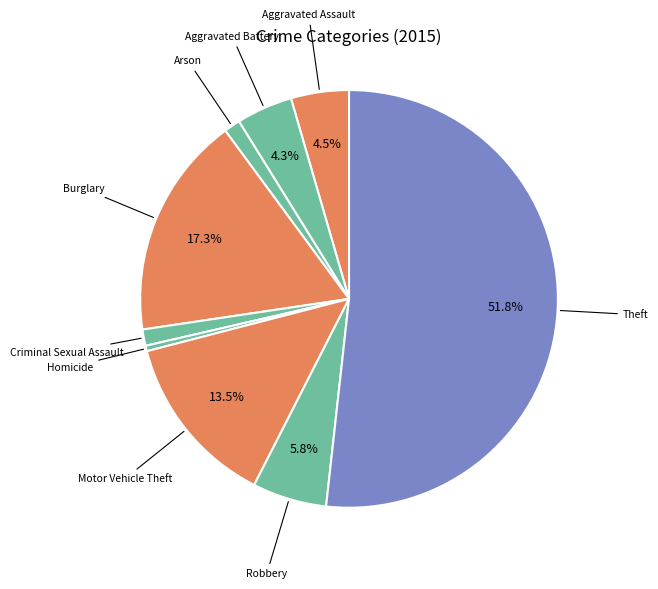

Does Criminal Sexual Assault represent more than half of the total?

No